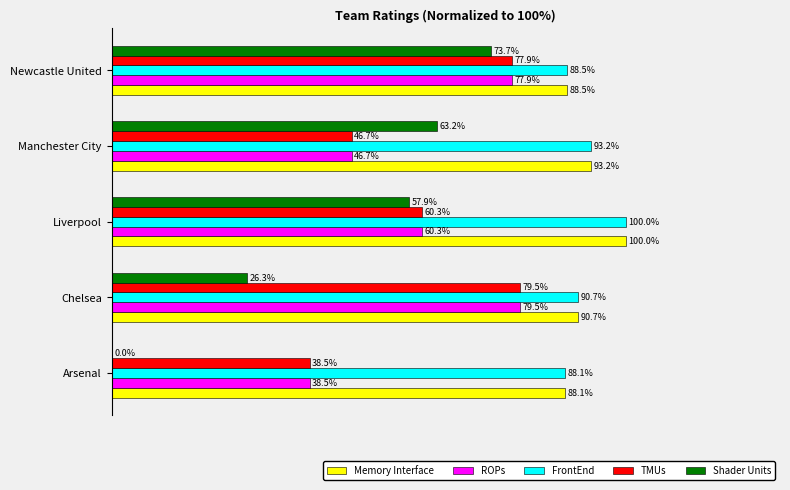

Which category has the highest value across all series?

Liverpool